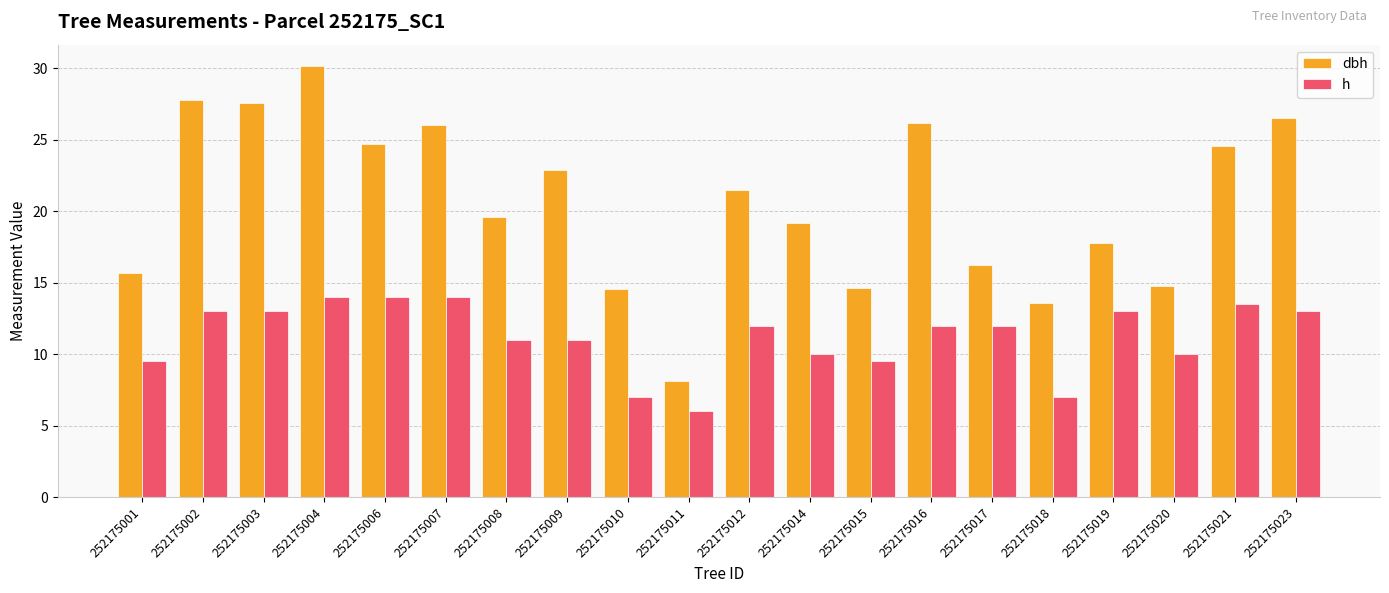

At which label is dbh closest to 19?

252175014